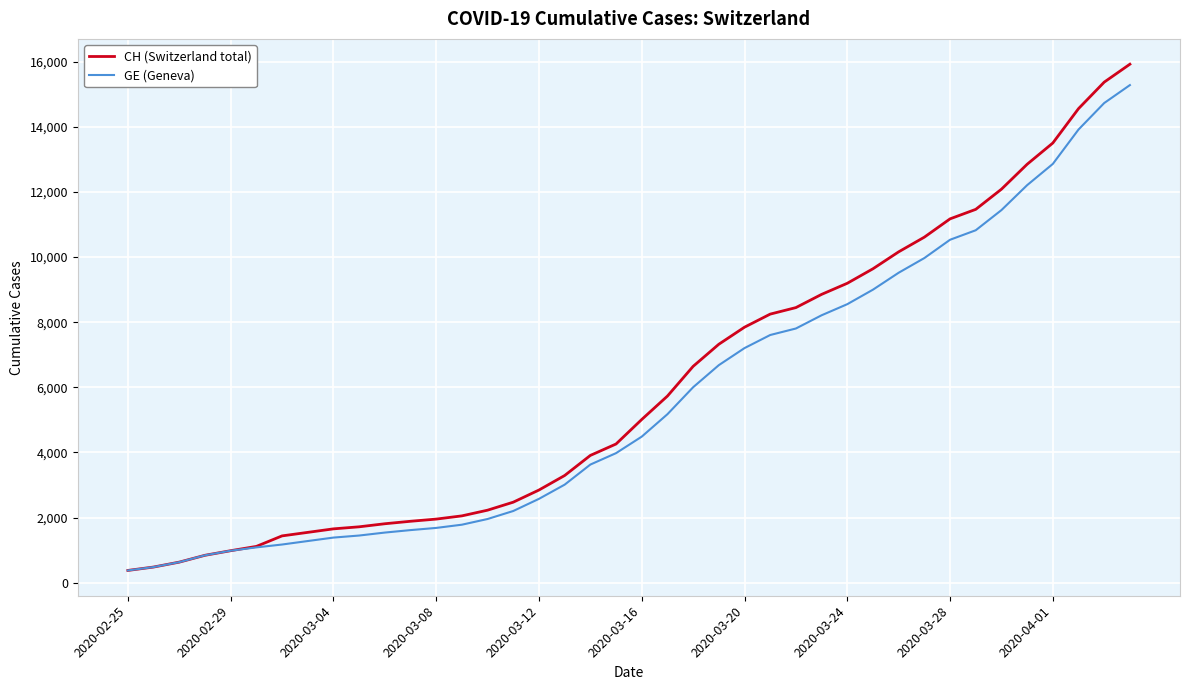

What is the minimum value shown in the chart?

375